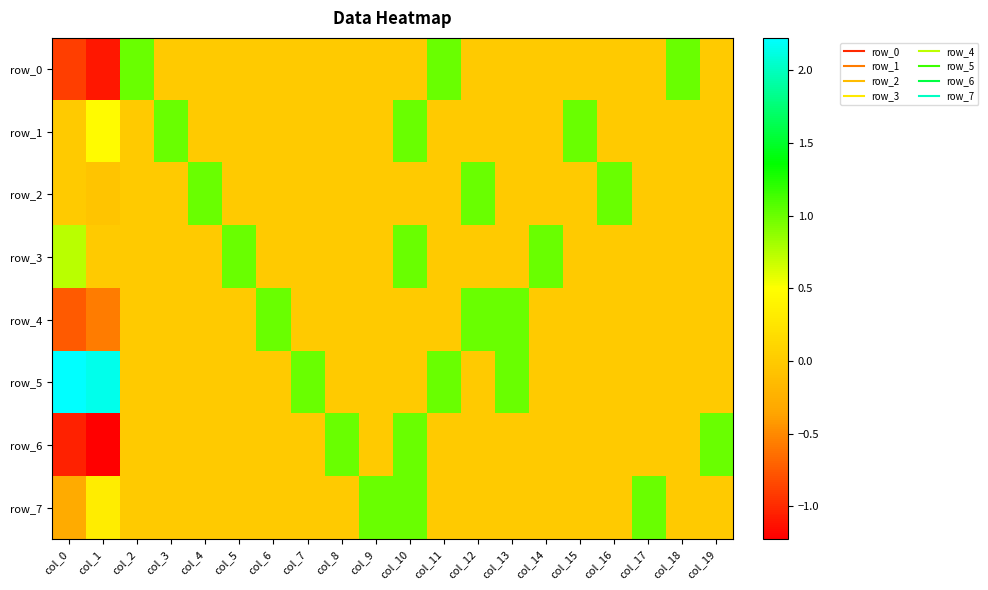

How many positive values does the row_4 series have?

3